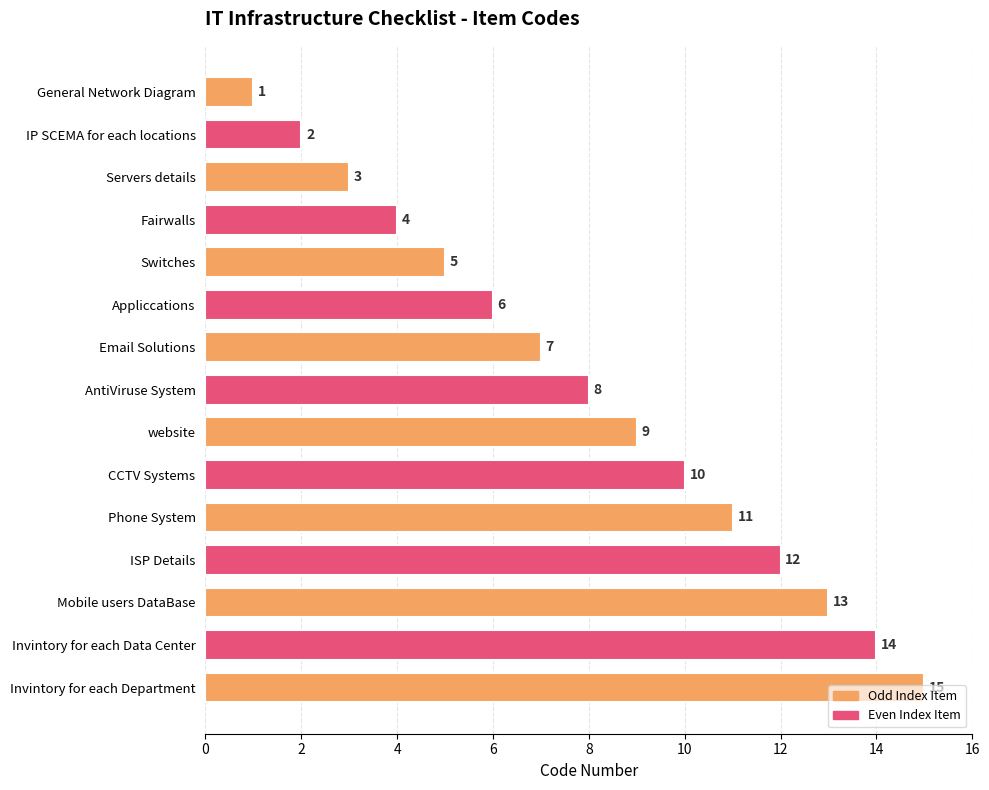

What is the difference between the maximum and minimum values?

14